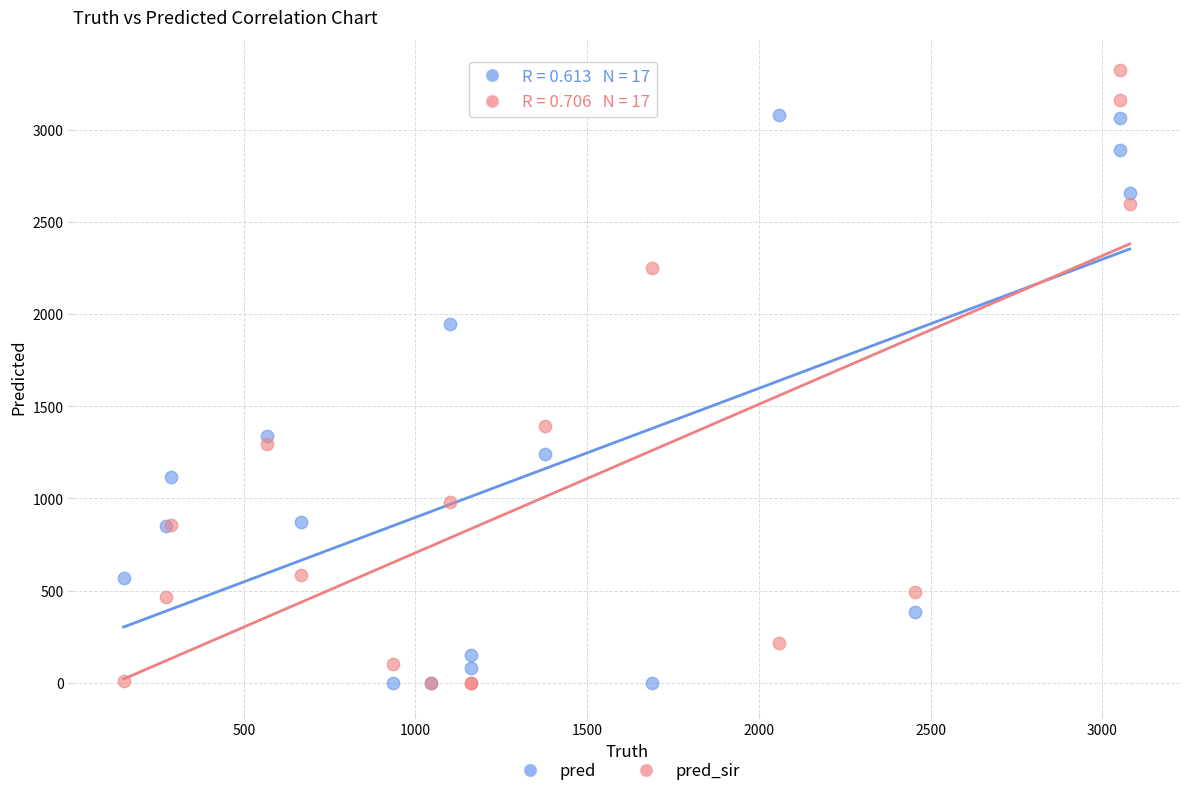

In the pred series, what Y value is closest to 1540?

1339.0